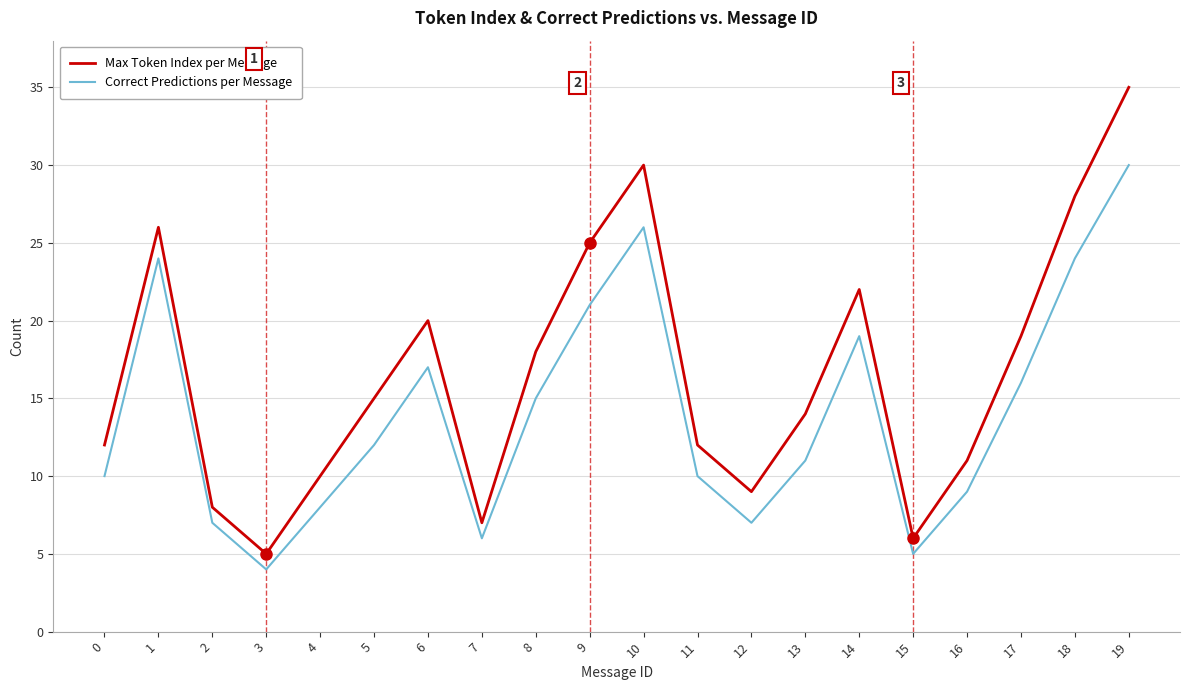

Rank the series by their maximum value, from lowest to highest.

Correct Predictions per Message, Max Token Index per Message